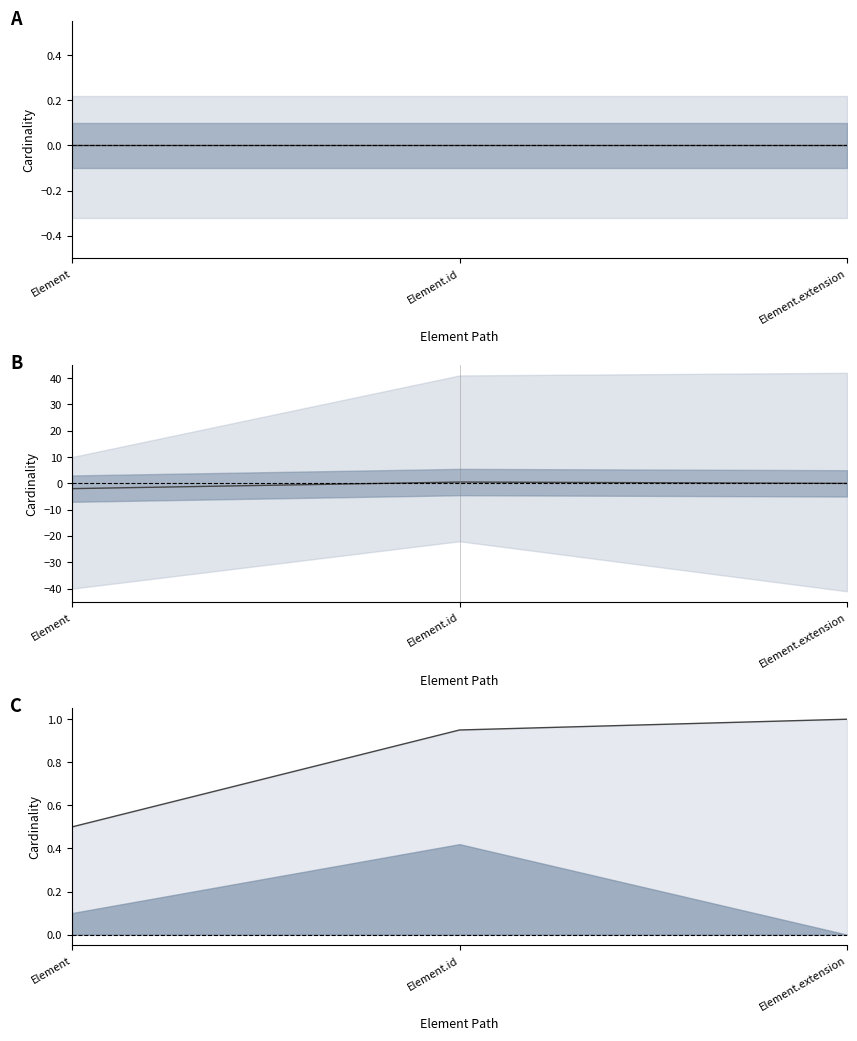

Reading left to right, what are all the values shown in this chart?

Element=0.5	Element.id=0.9	Element.extension=1.0